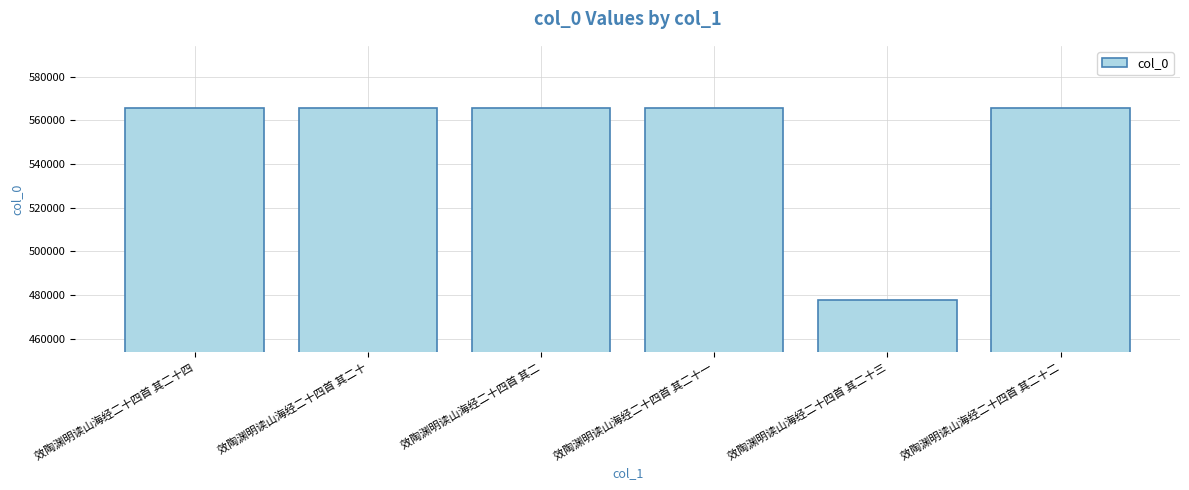

Are the bars grouped side by side (vs. stacked)?

No